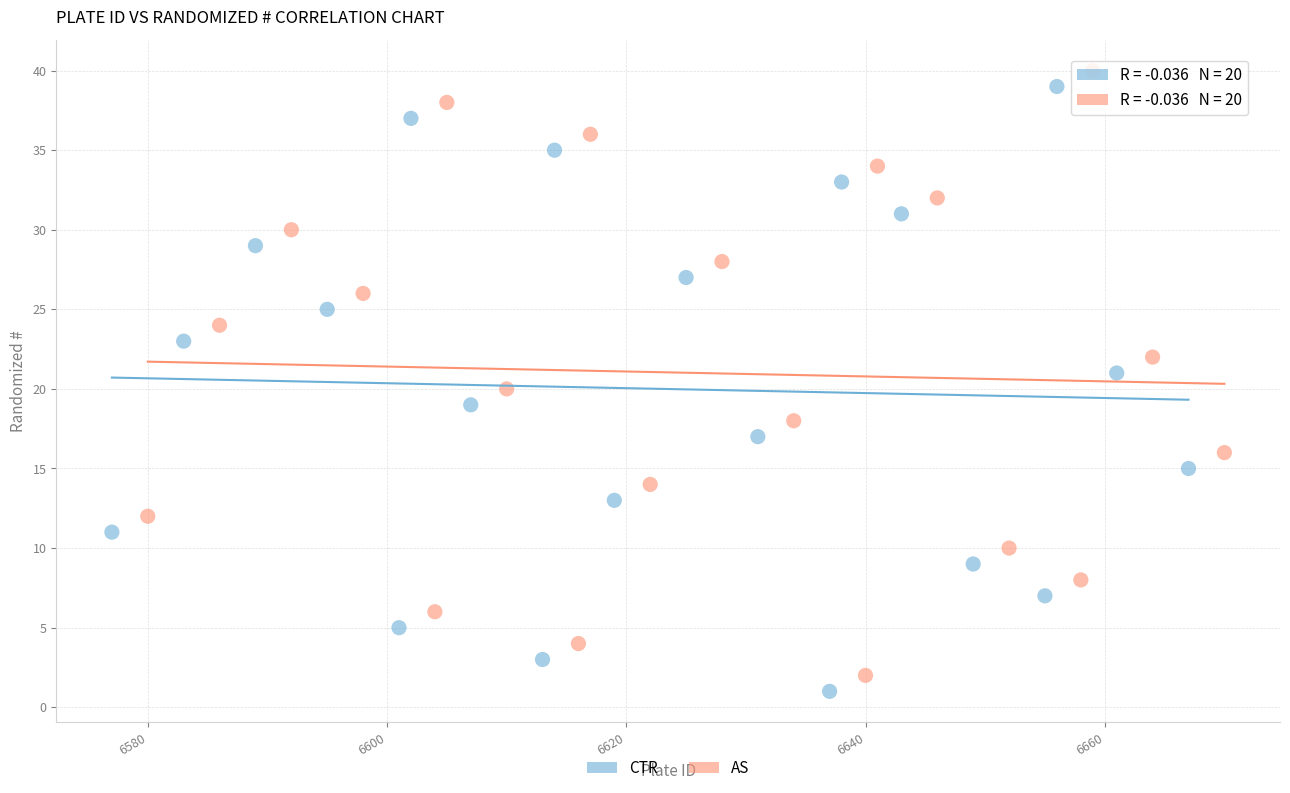

What are all the series names shown in the legend?

CTR, AS